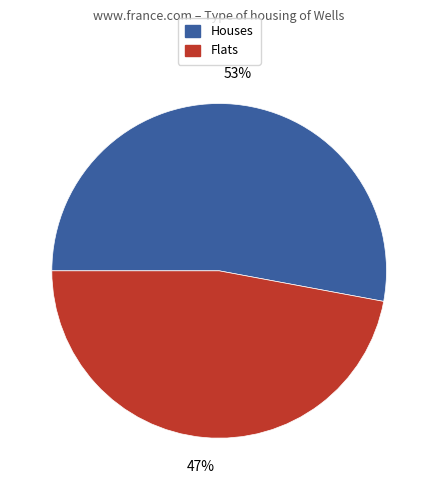

To the nearest percent, what is the difference between the largest and smallest slice percentages?

6%